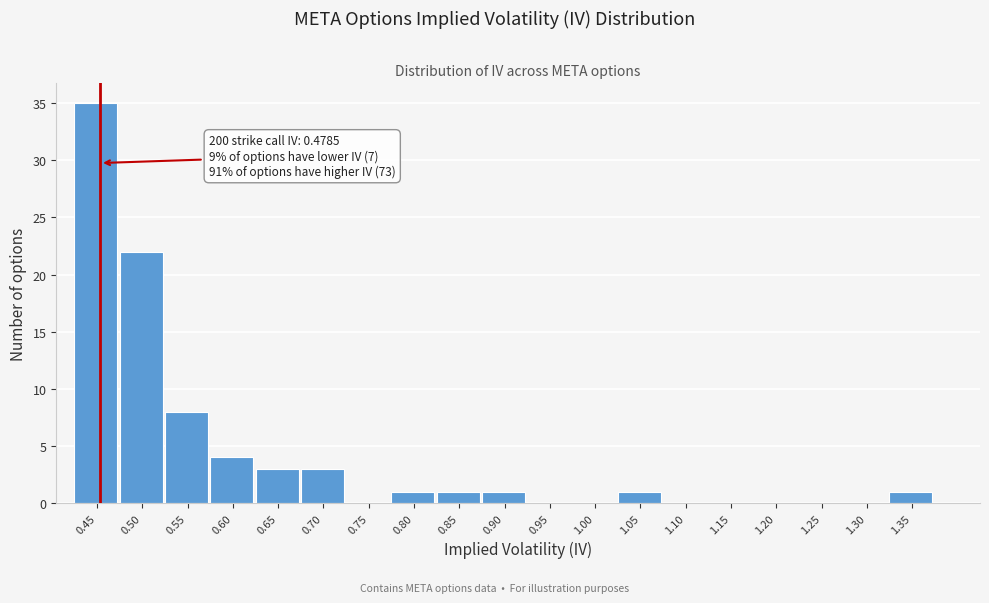

Reading right to left, transcribe all the data shown in this chart.

1.35=1	1.30=0	1.25=0	1.20=0	1.15=0	1.10=0	1.05=1	1.00=0	0.95=0	0.90=1	0.85=1	0.80=1	0.75=0	0.70=3	0.65=3	0.60=4	0.55=8	0.50=22	0.45=35